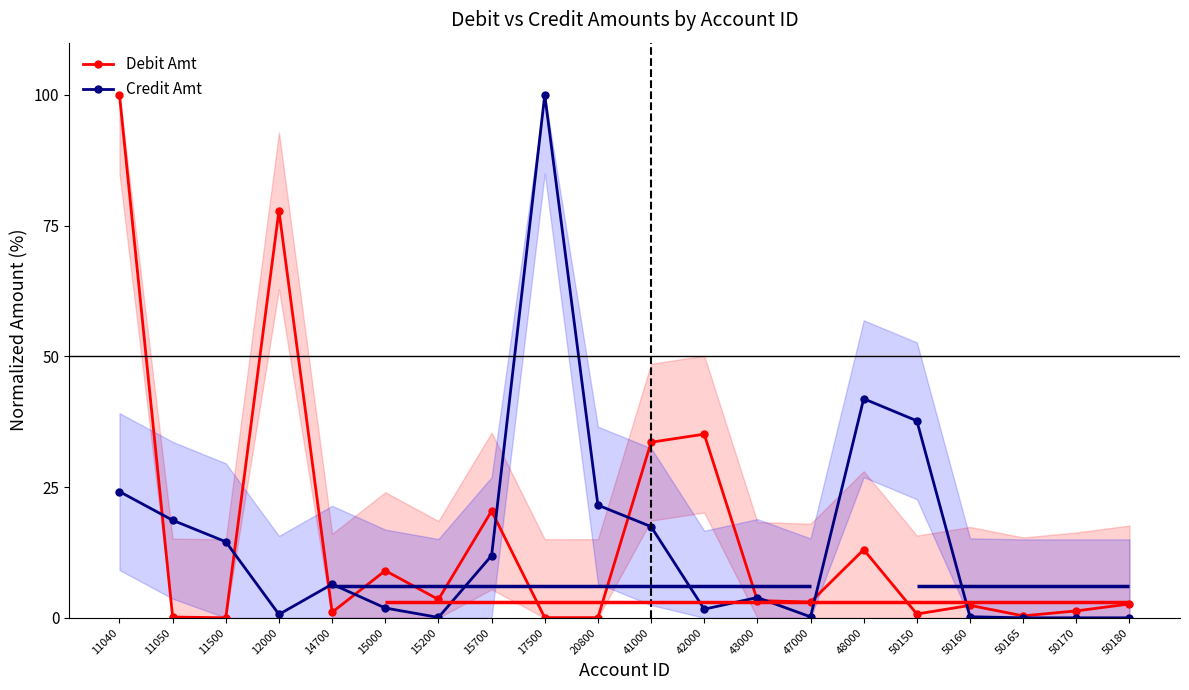

How many times do Debit Amt and Credit Amt cross each other?

10